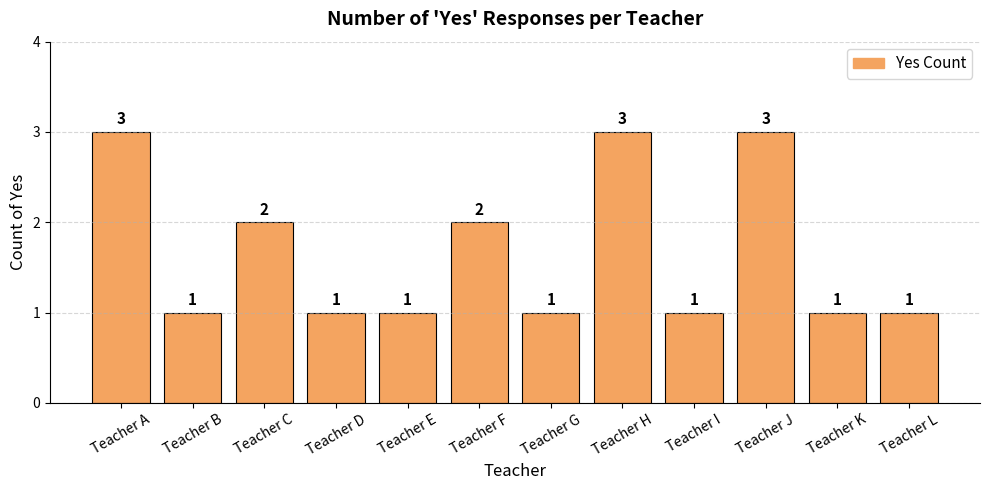

What is the greatest value displayed?

3